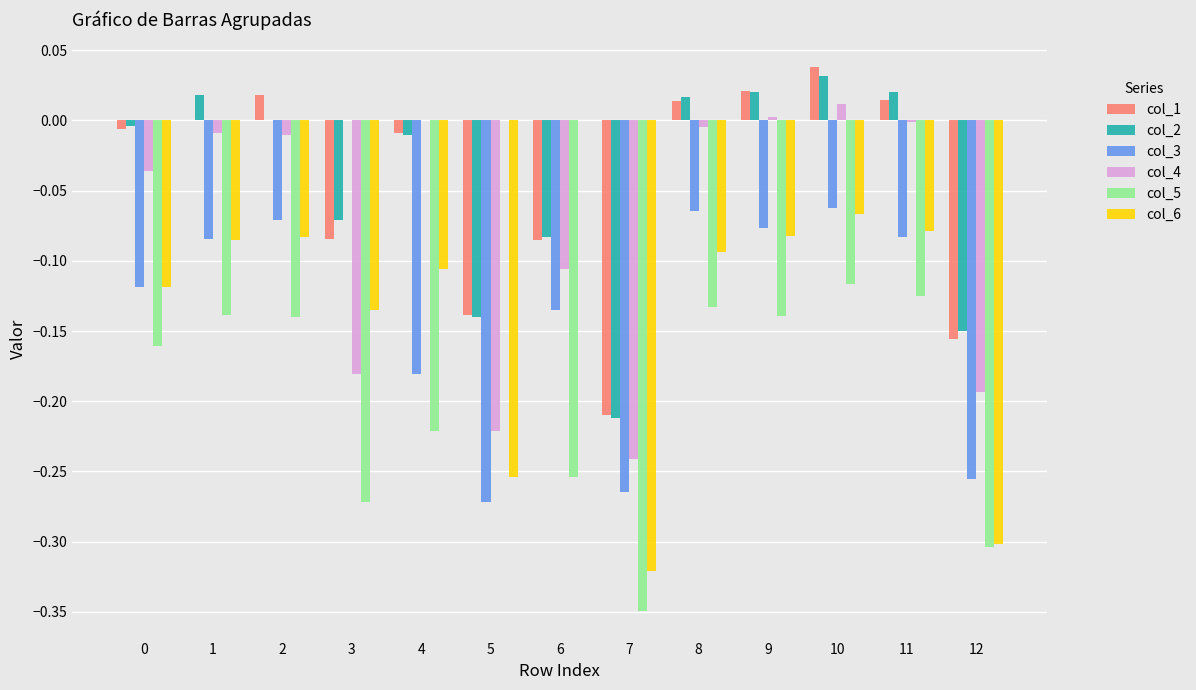

Between 5 and 9, which series saw the biggest shift?

col_4